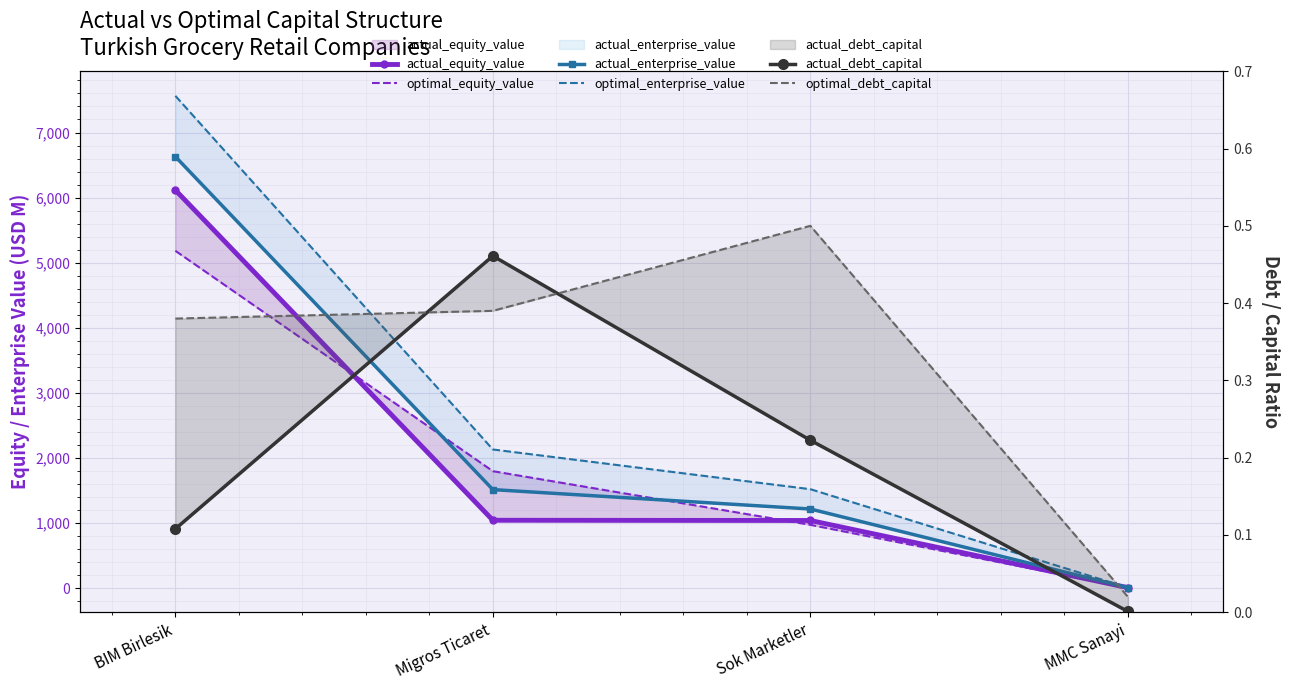

Which series has the largest total across all categories?

optimal_enterprise_value